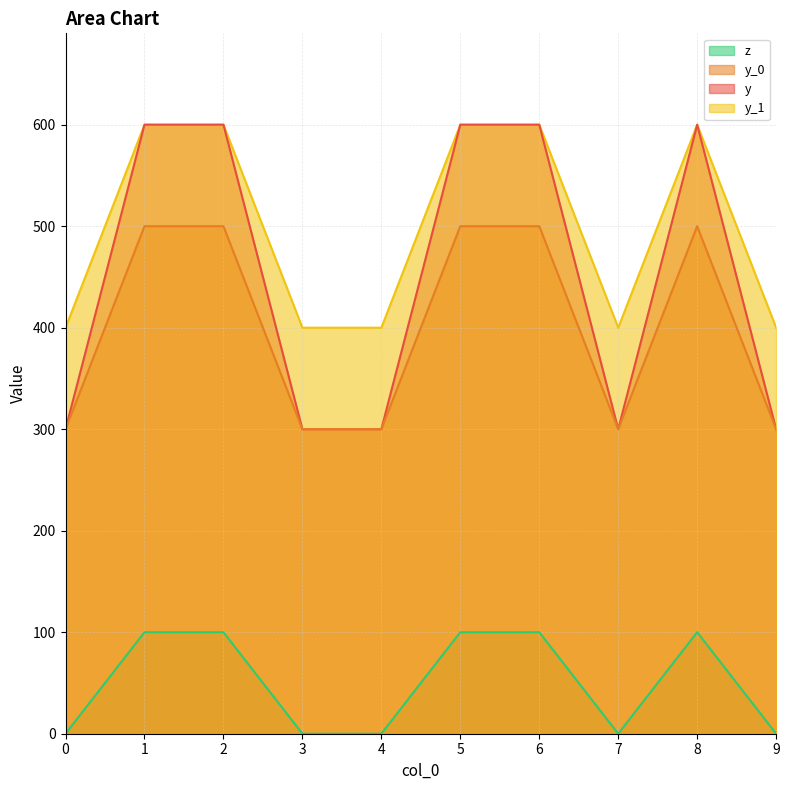

What is the average value of the y series?

450